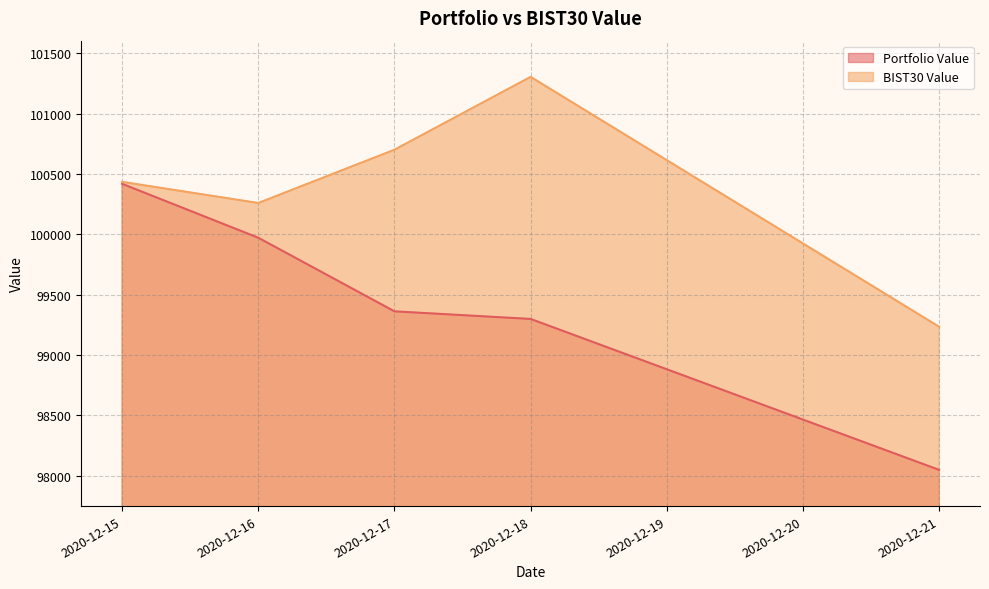

Does the chart display data point markers on the line(s)?

No